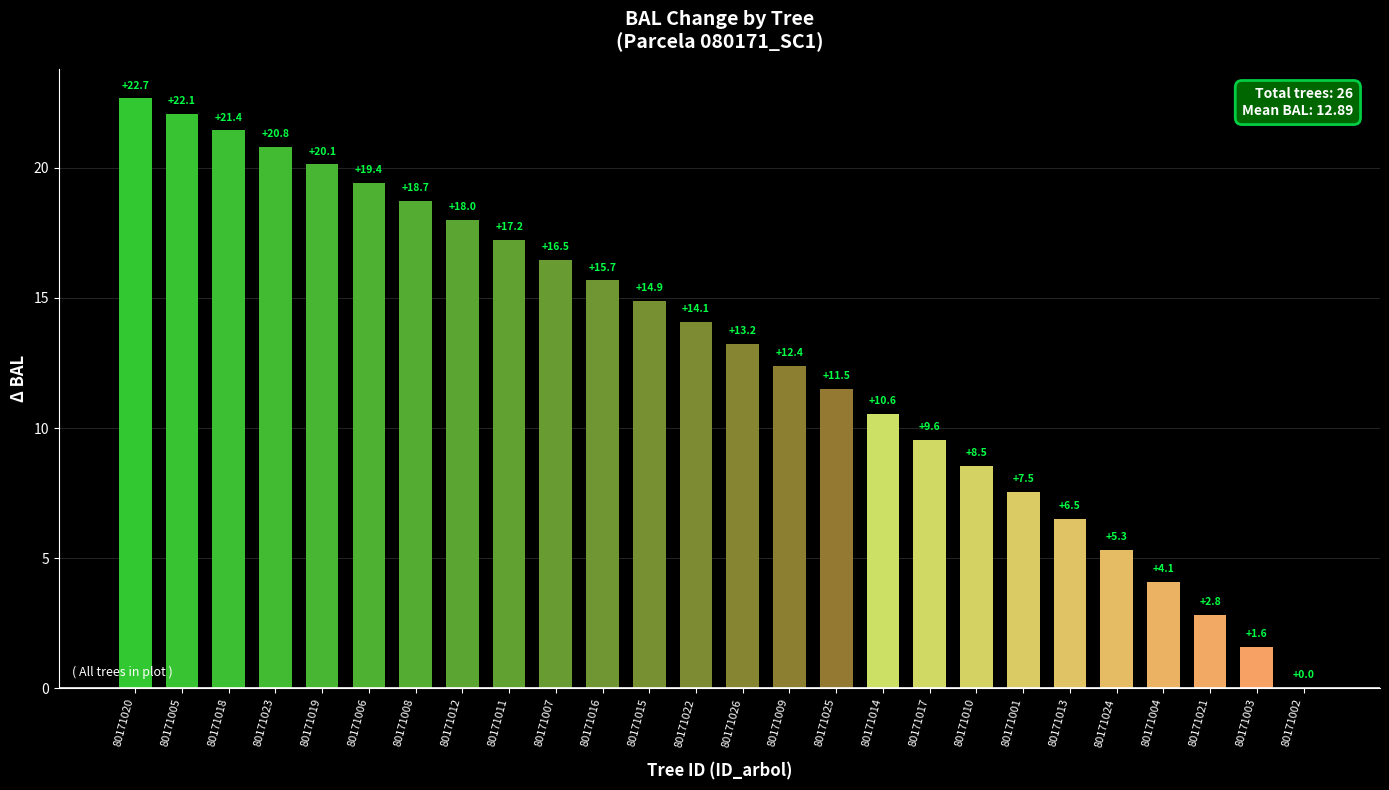

How many data points are above 14?

13